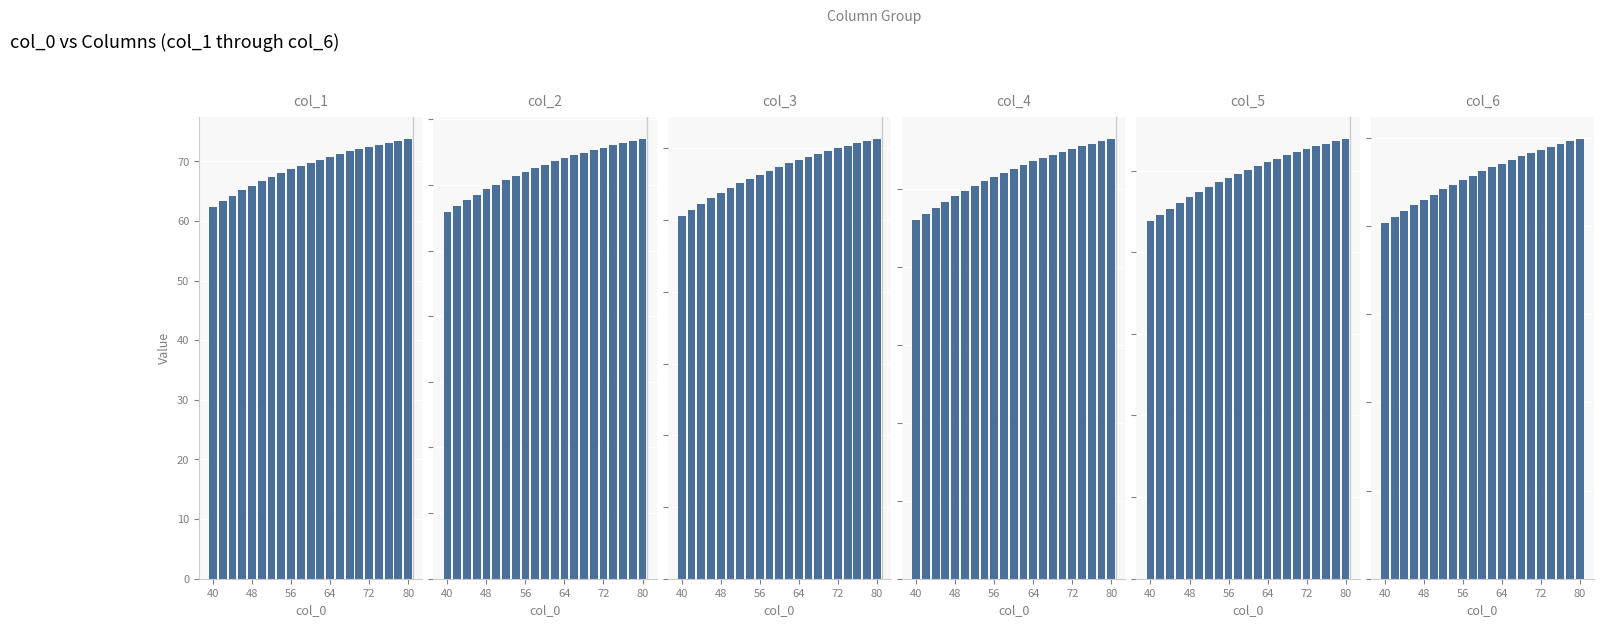

What is the greatest value displayed?

73.8